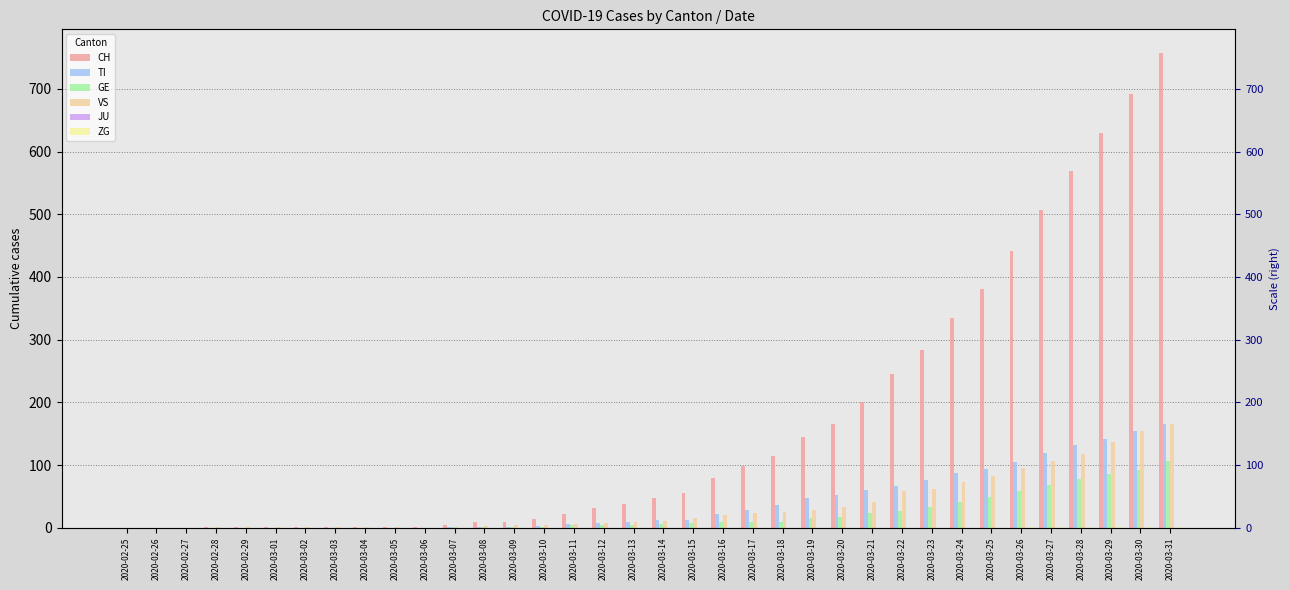

What are all the series names shown in the legend?

CH, TI, GE, VS, JU, ZG